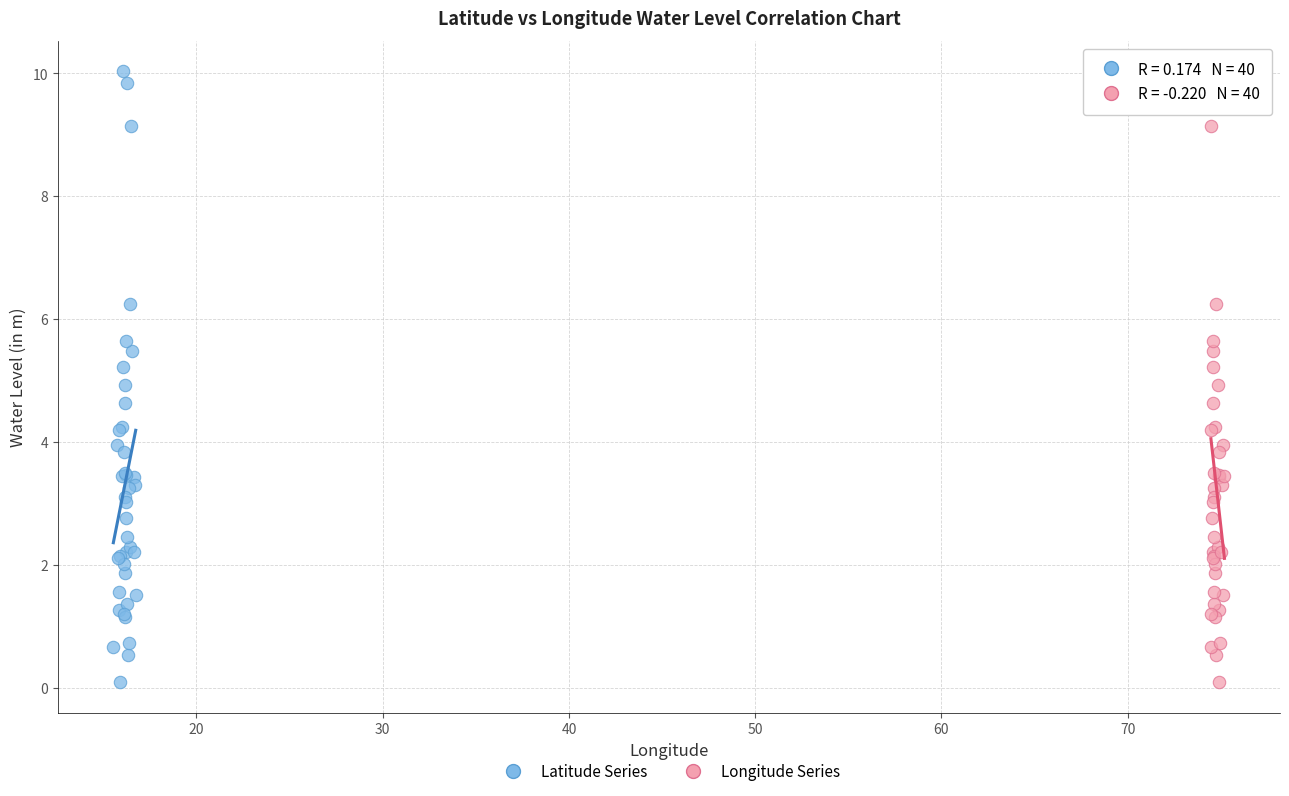

What are all the series names shown in the legend?

Latitude Series, Longitude Series